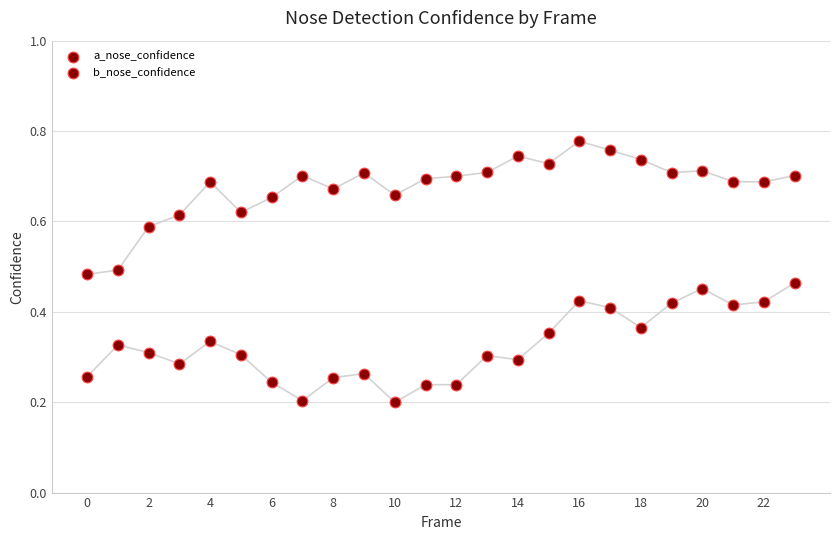

Count the number of points in this scatter plot.

48